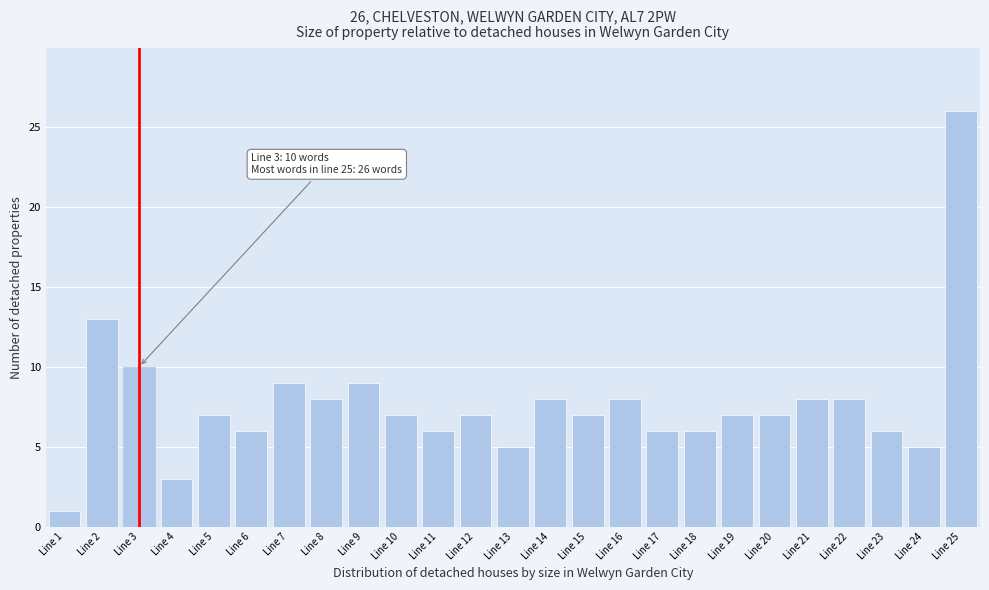

Reading left to right, extract all data points from this chart.

1	13	10	3	7	6	9	8	9	7	6	7	5	8	7	8	6	6	7	7	8	8	6	5	26